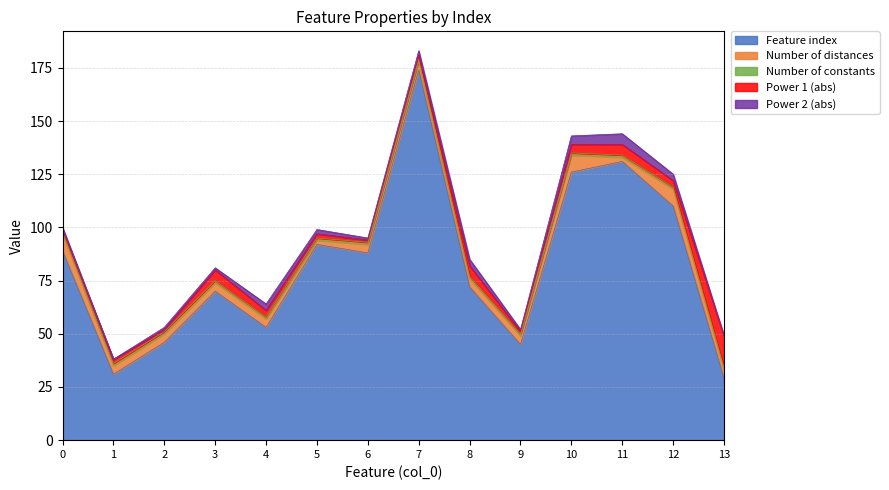

At how many categories does at least one series exceed 17?

14